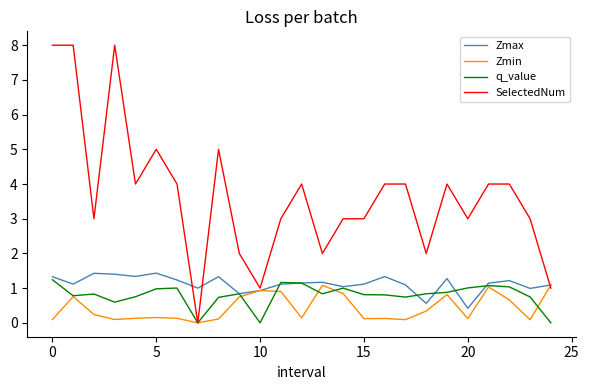

What is the maximum value for SelectedNum?

8.0